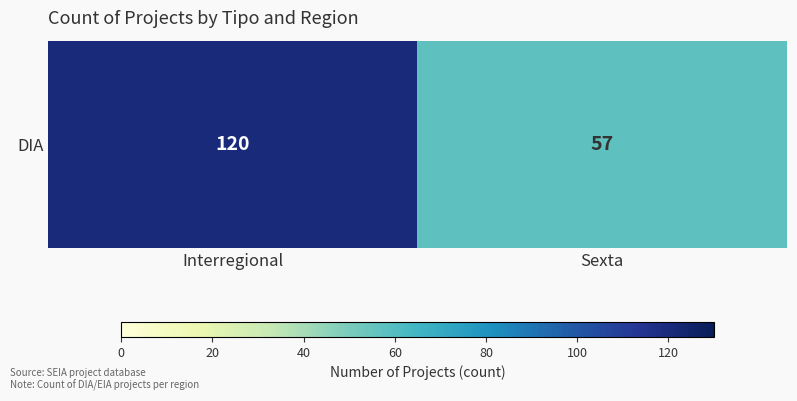

Is it true that the value at Sexta is 79?

False